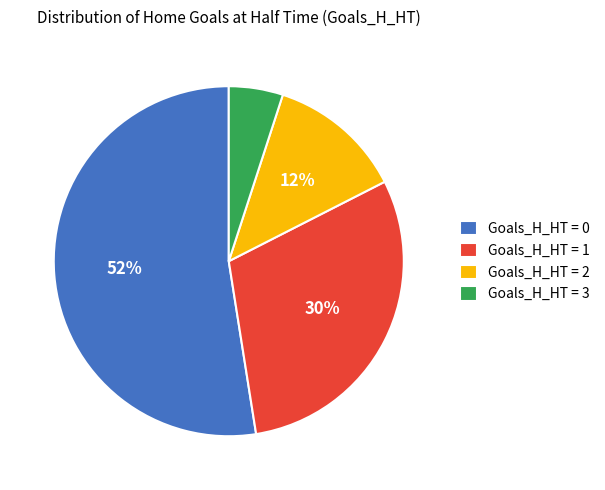

Which has a higher value, Goals_H_HT = 2 or Goals_H_HT = 0?

Goals_H_HT = 0